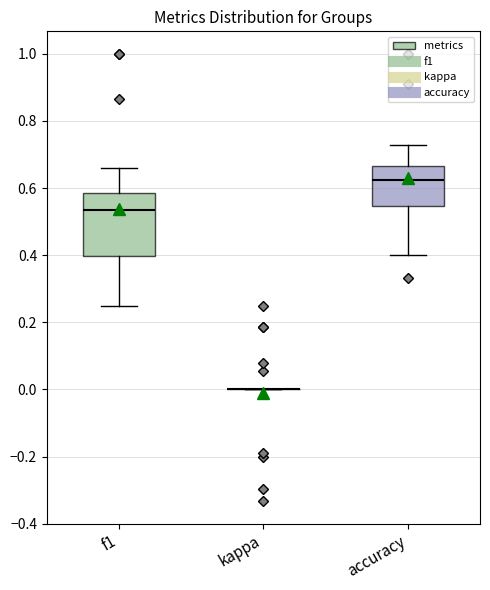

Reading left to right, transcribe this box plot: for each box, give where its median line is, the range the box spans, and where its two whiskers end, as read against the y-axis. The values are not printed on the chart, so give them approximately, as read against the axis.

f1: median 0.54, box 0.40 to 0.58, whiskers 0.26 to 0.66
kappa: box collapsed to a line at 0.00, whiskers 0.00 to 0.00
accuracy: median 0.62, box 0.54 to 0.66, whiskers 0.40 to 0.72